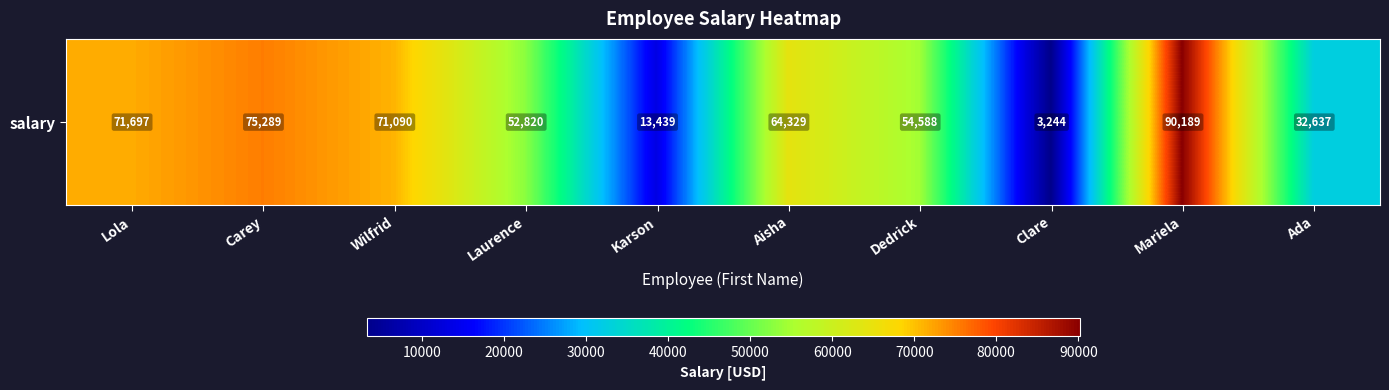

Reading left to right, list all the values displayed in this chart.

71697	75289	71090	52820	13439	64329	54588	3244	90189	32637